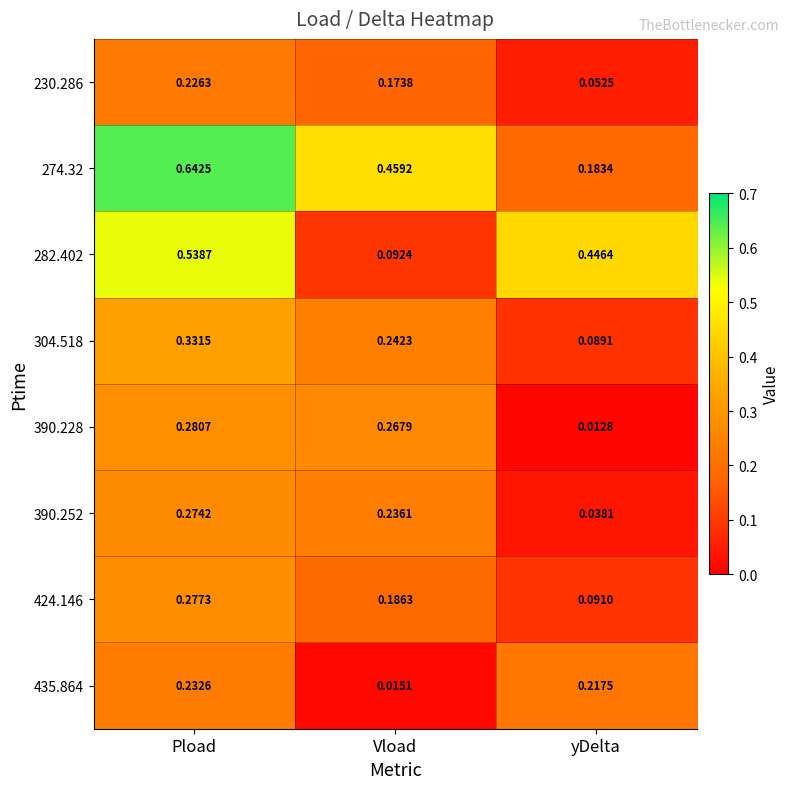

Which series changed the most between Pload and Vload?

282.402